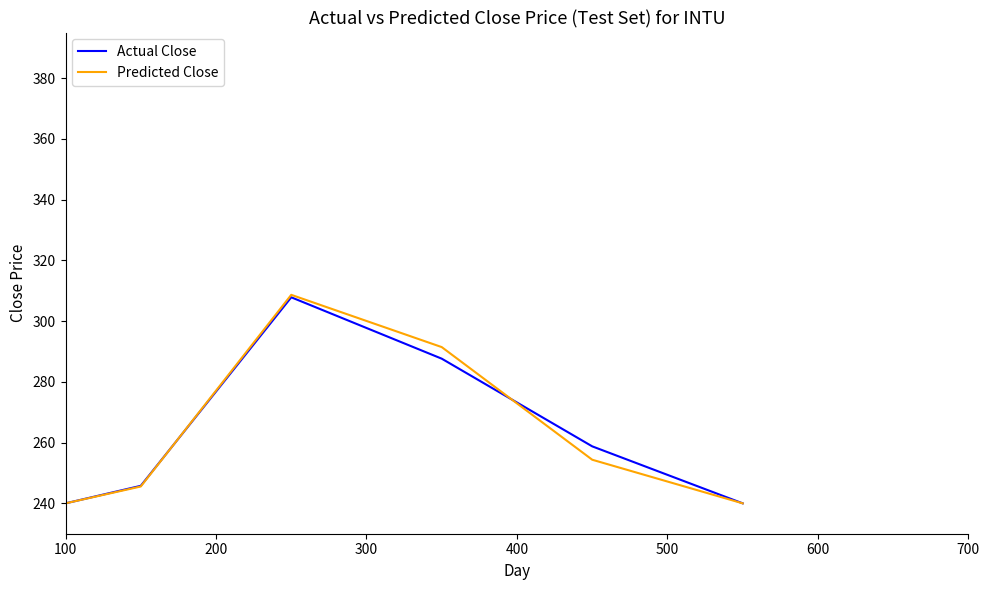

What is the greatest value displayed?

308.6